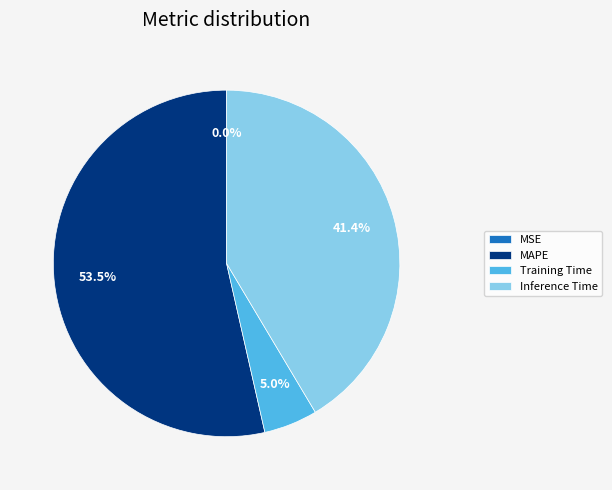

What is the ratio of the value at MAPE to the value at Inference Time?

1.3